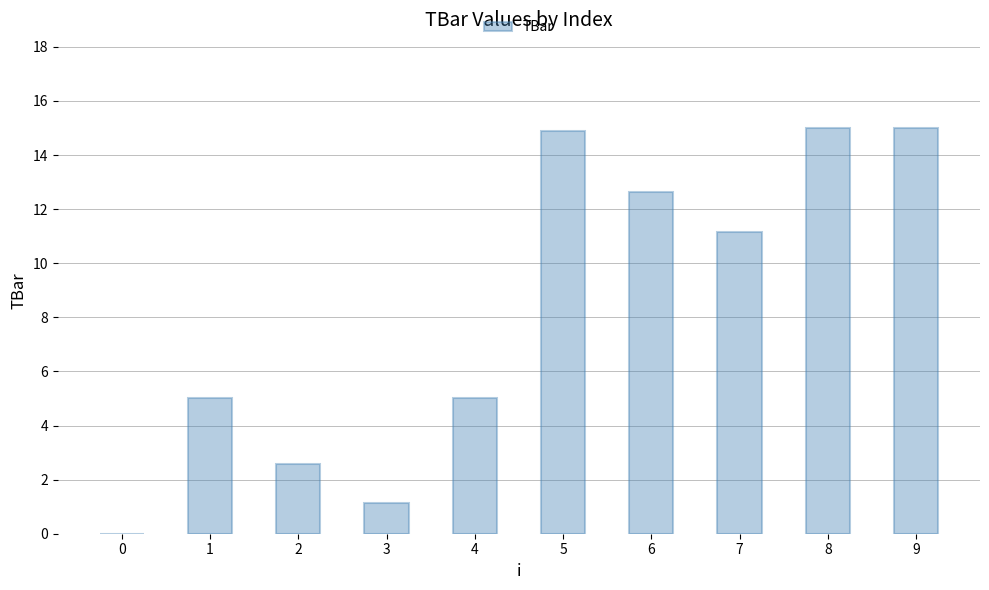

What is the greatest value displayed?

15.0